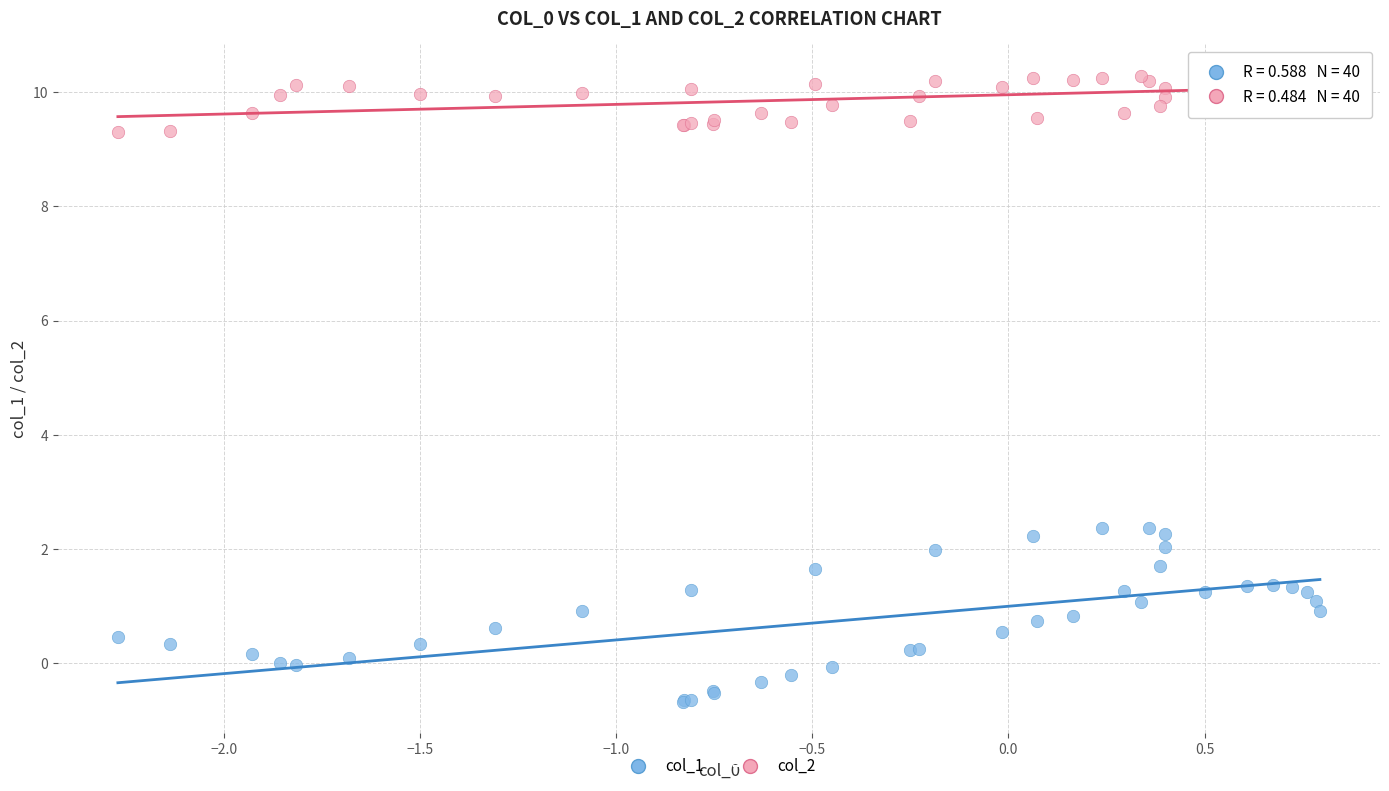

Which series reaches the maximum Y coordinate?

col_2